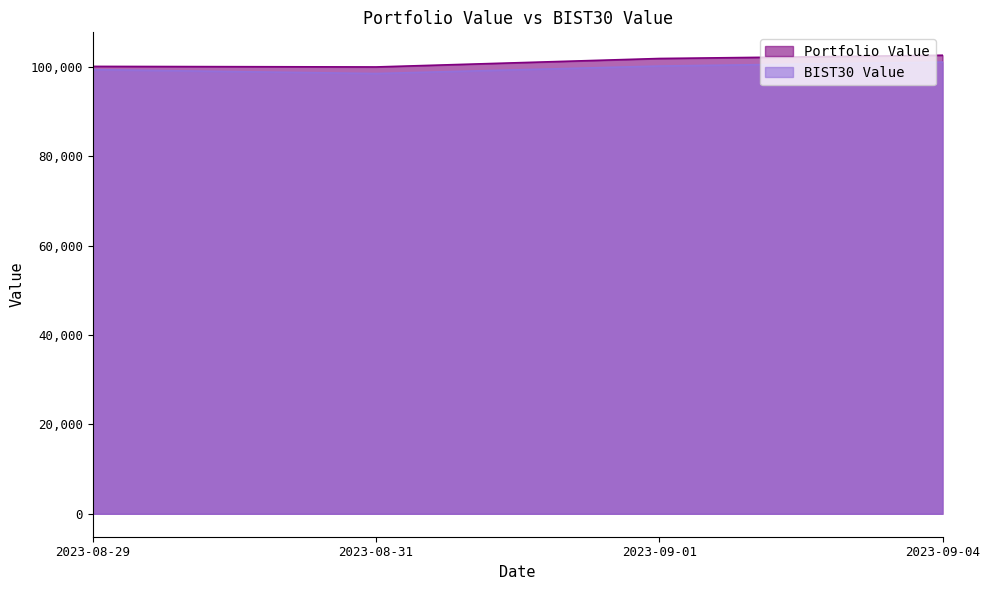

Where is Portfolio Value nearest to the value 101302?

2023-09-01